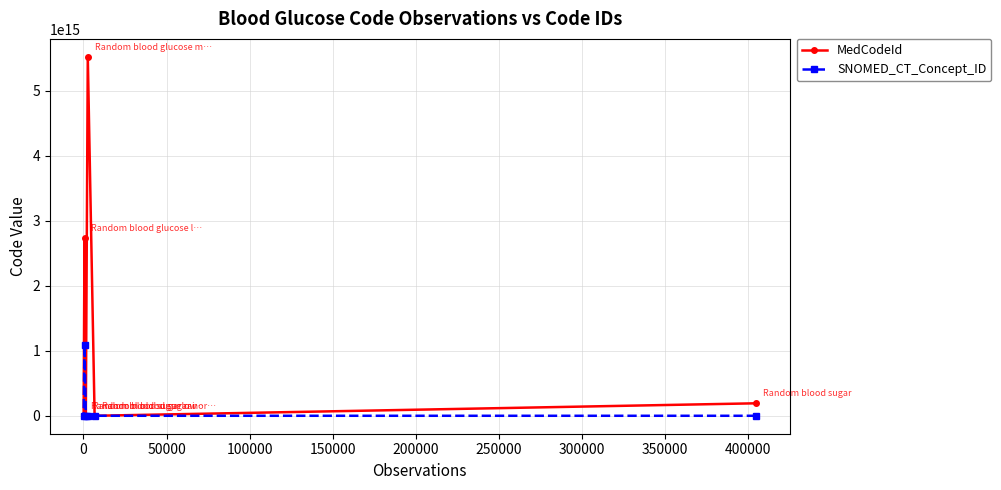

Which series has the largest range (max minus min)?

MedCodeId